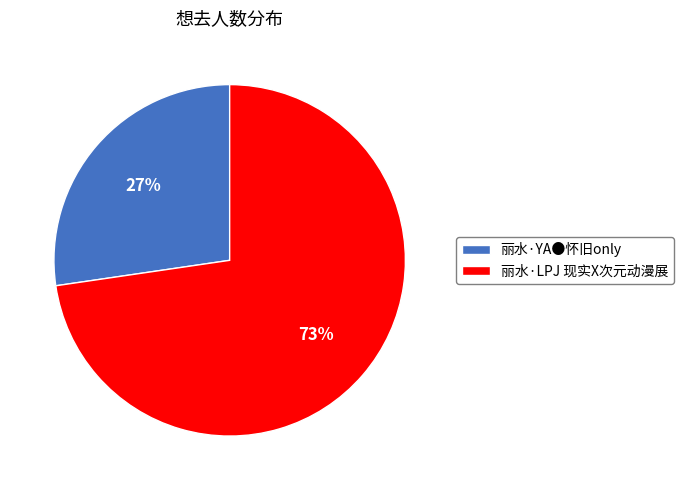

To the nearest percent, what portion does 丽水·LPJ 现实X次元动漫展 represent?

73%